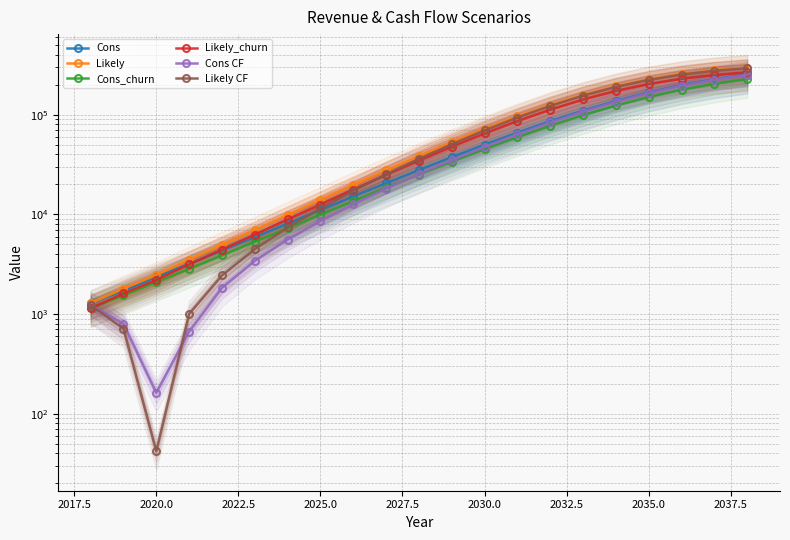

What is the lowest value of the Cons_churn series?

1140.0